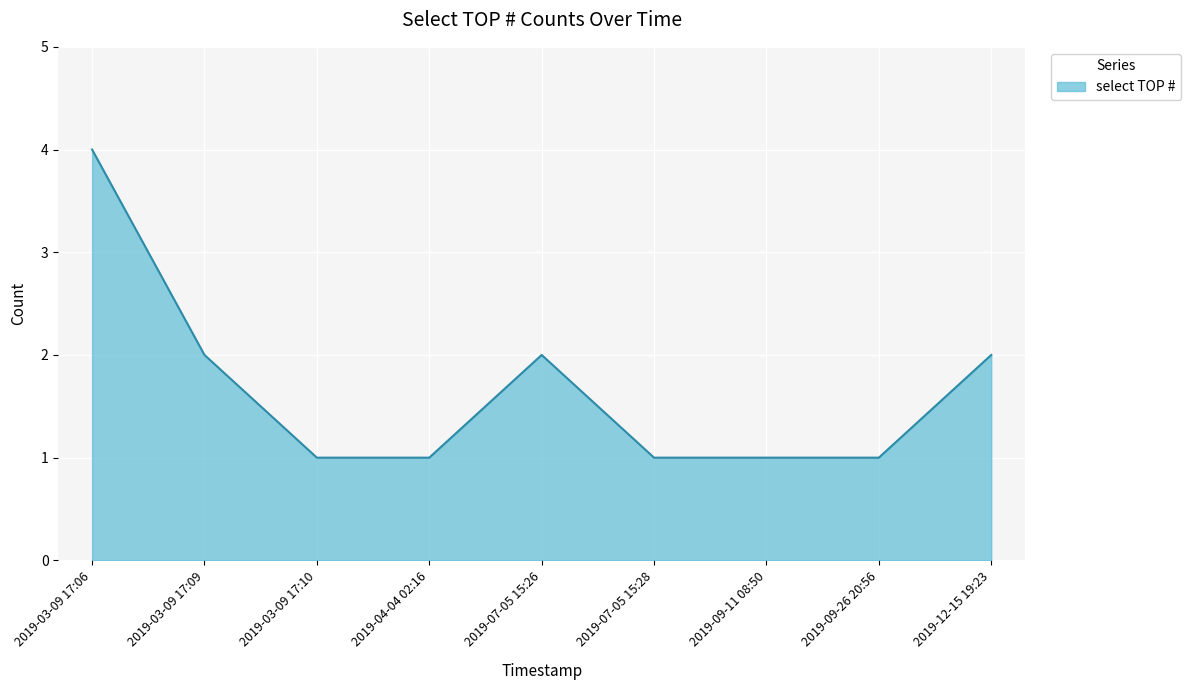

What is the minimum value shown in the chart?

1